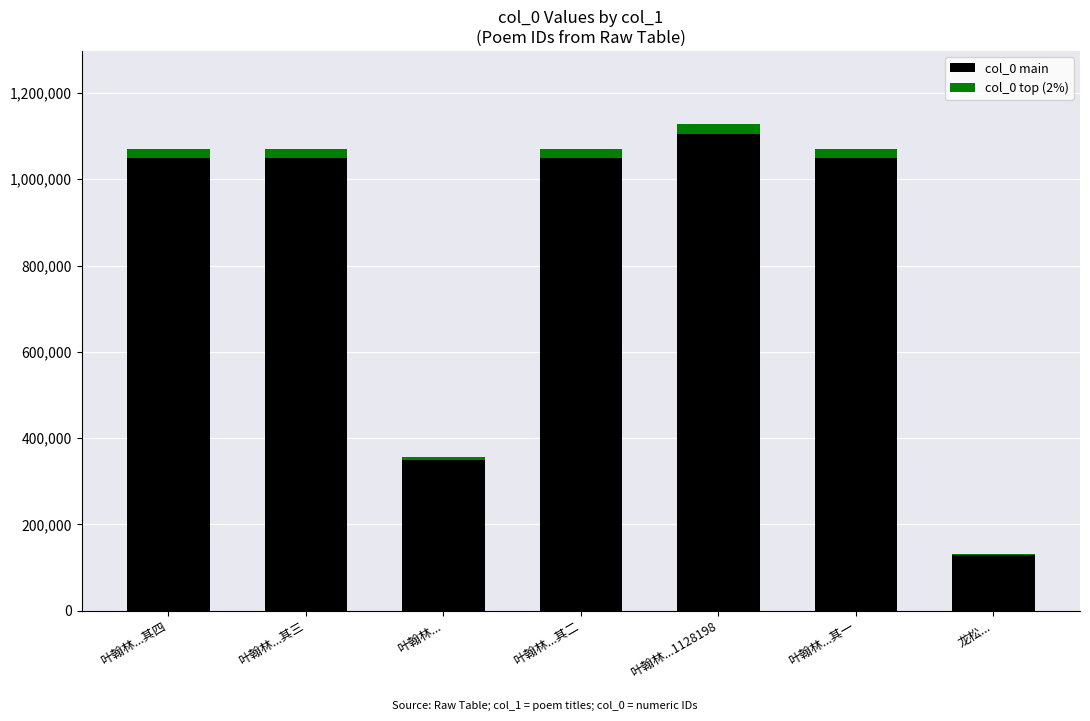

At which category is the sum across all series the highest?

叶翰林...1128198